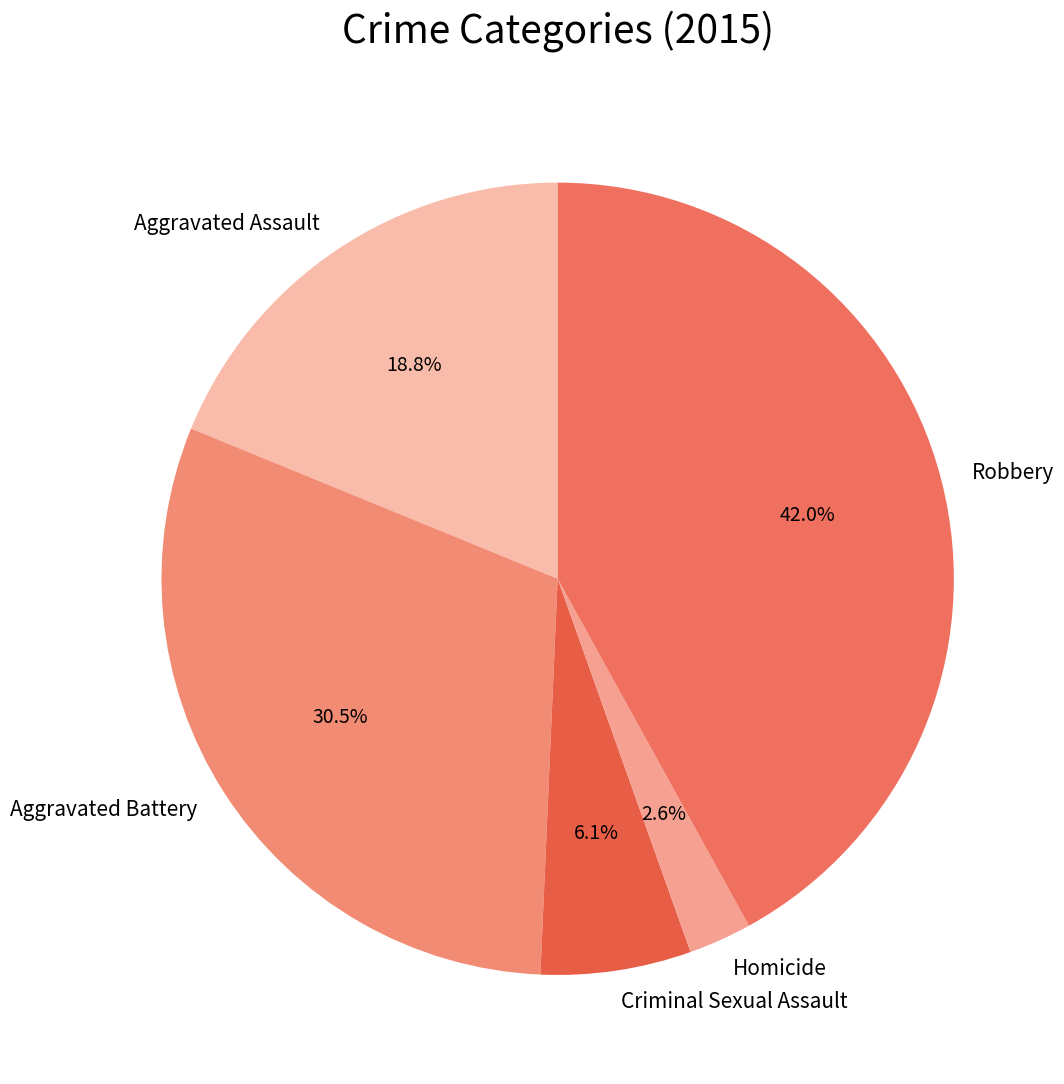

Is there a majority slice in this chart?

No